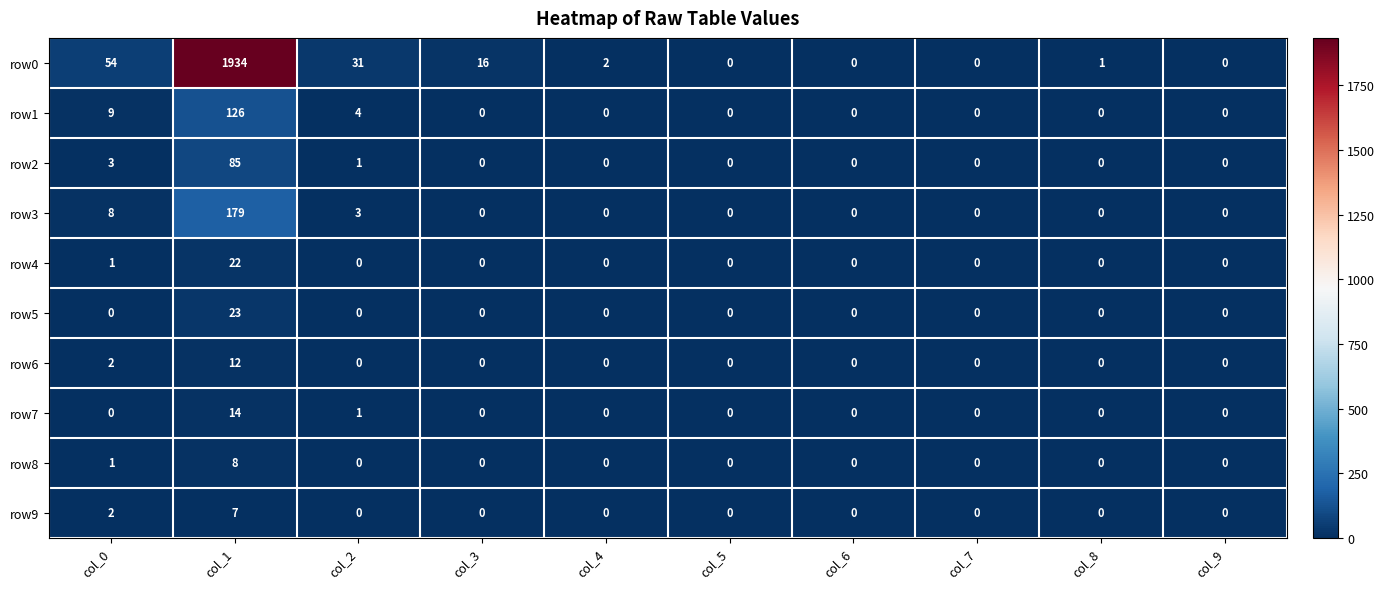

What is the sum of the row0 values at col_0 and col_3?

70